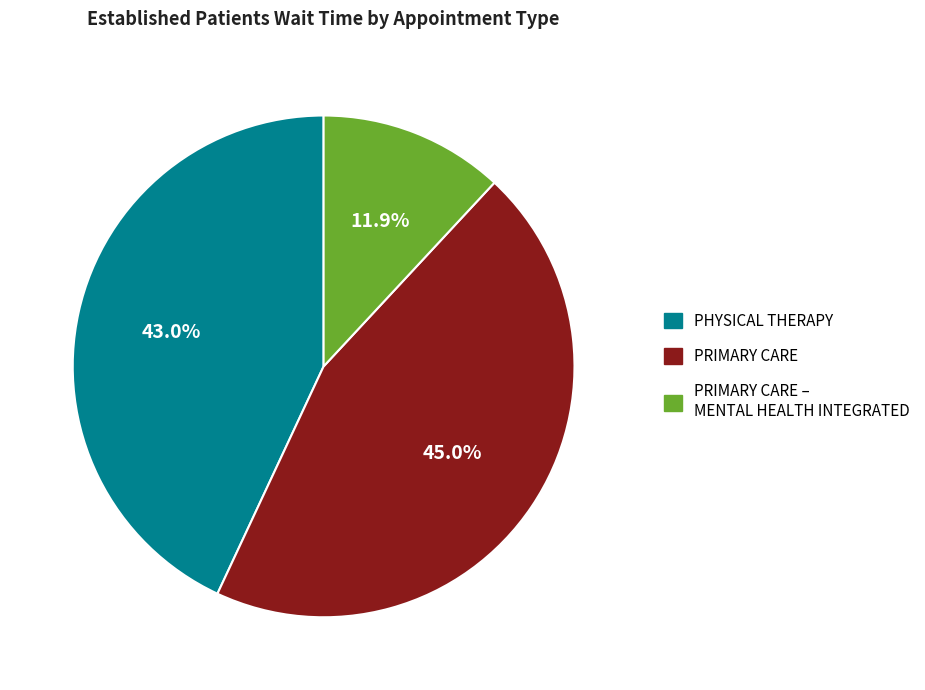

How many slices are in this pie chart?

3